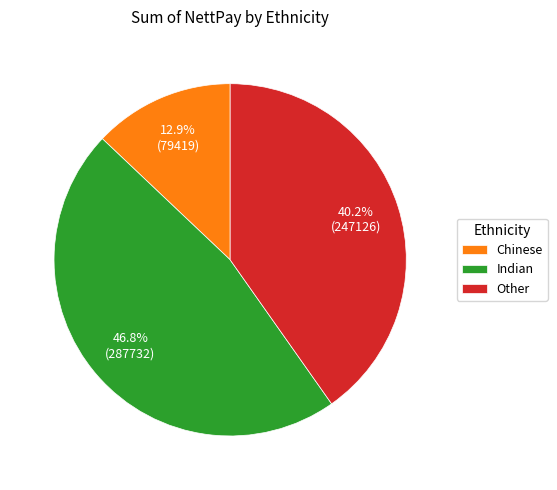

How many segments does this pie chart have?

3